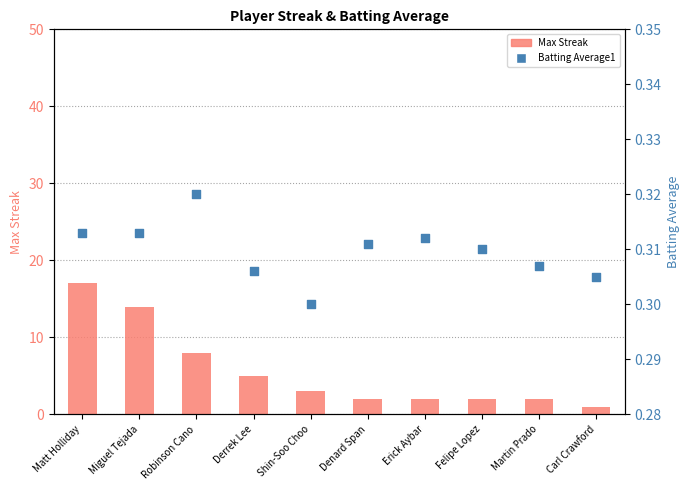

What is the total value across all series at Felipe Lopez?

2.3